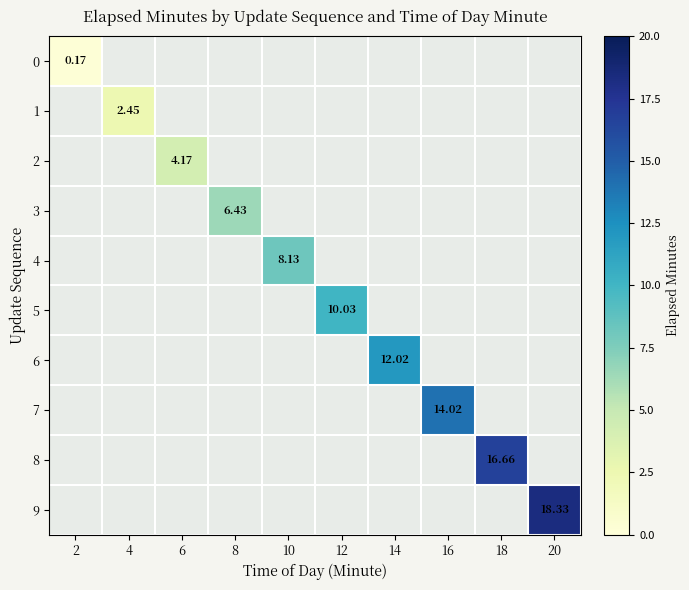

What is the maximum value for 0?

0.2